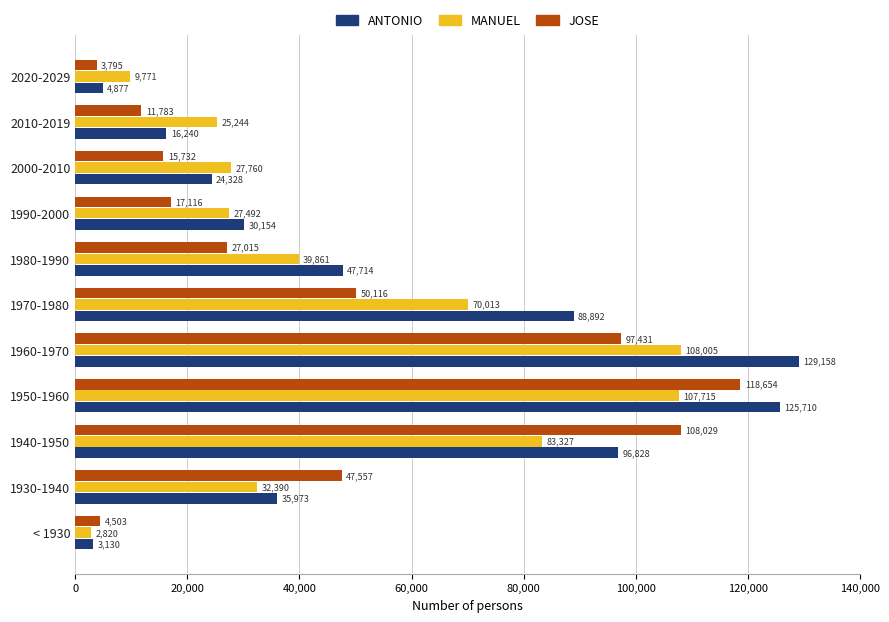

Between < 1930 and 2000-2010, which series saw the biggest shift?

MANUEL